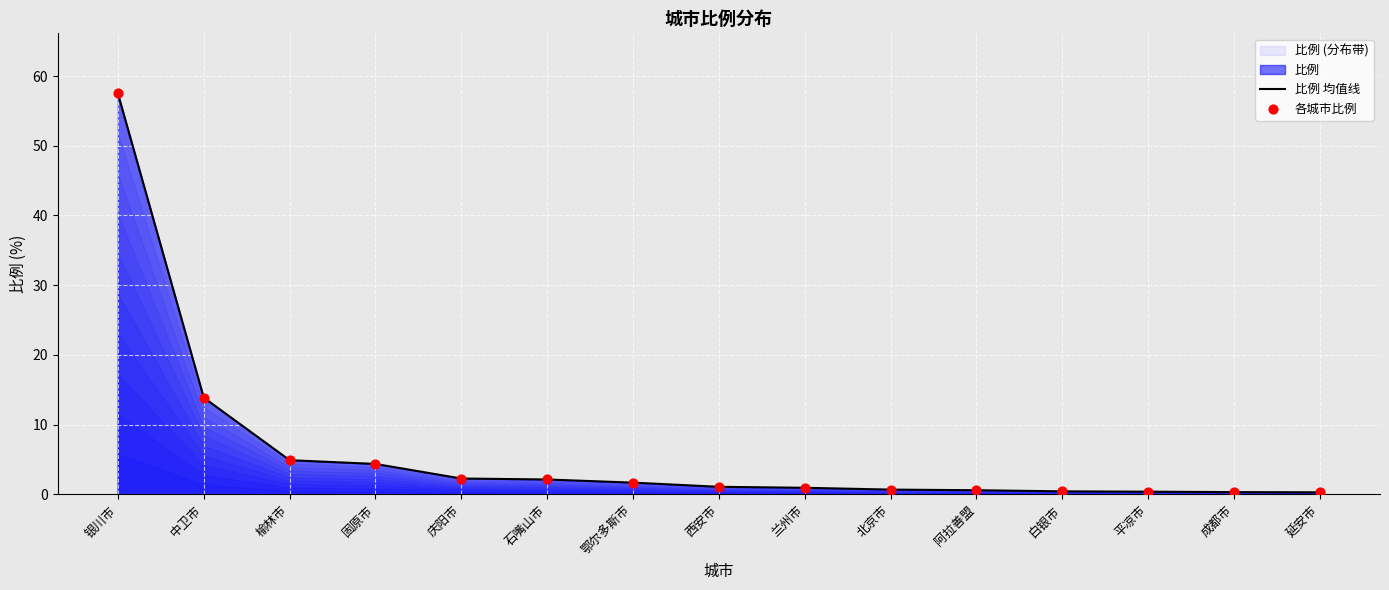

At how many categories does at least one series exceed 48?

1